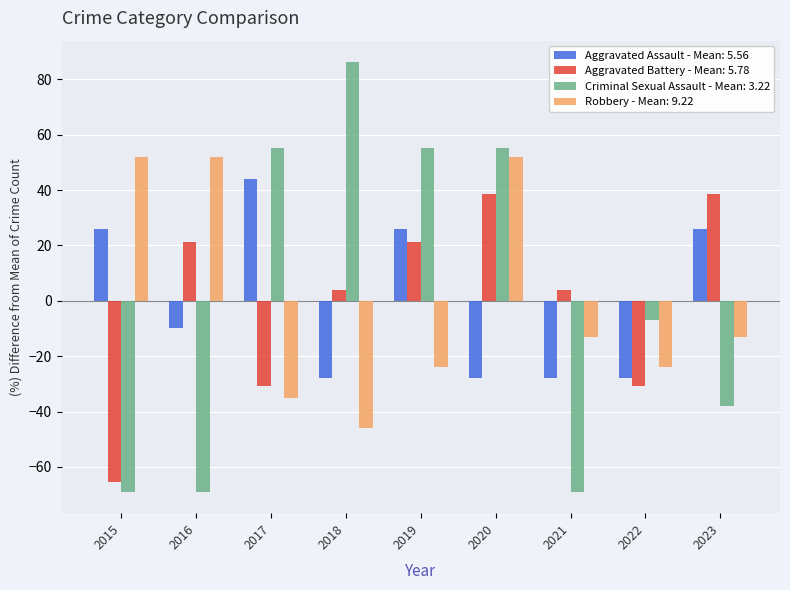

Is it true that Aggravated Assault - Mean: 5.56 equals -28.0 at 2018?

True